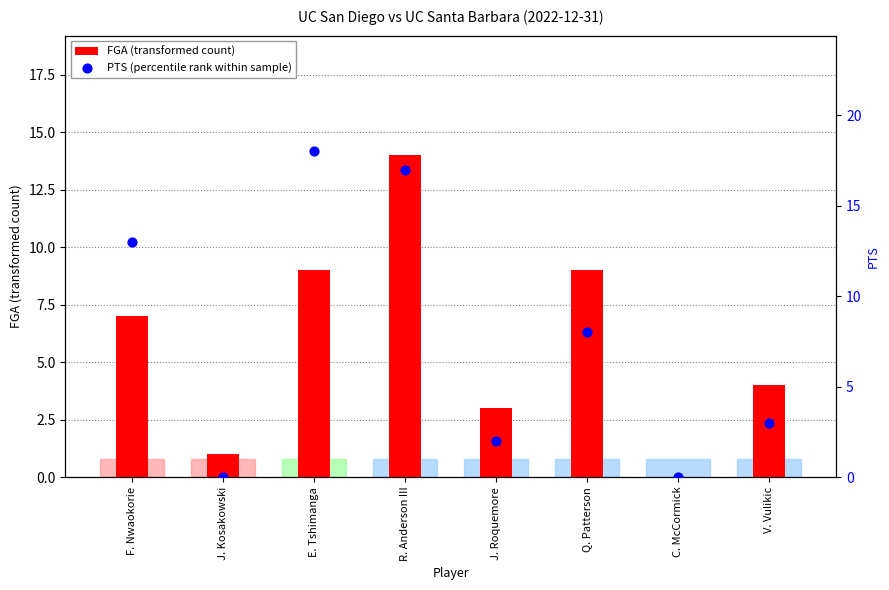

What are all the series names shown in the legend?

FGA (transformed count), PTS (percentile rank within sample)